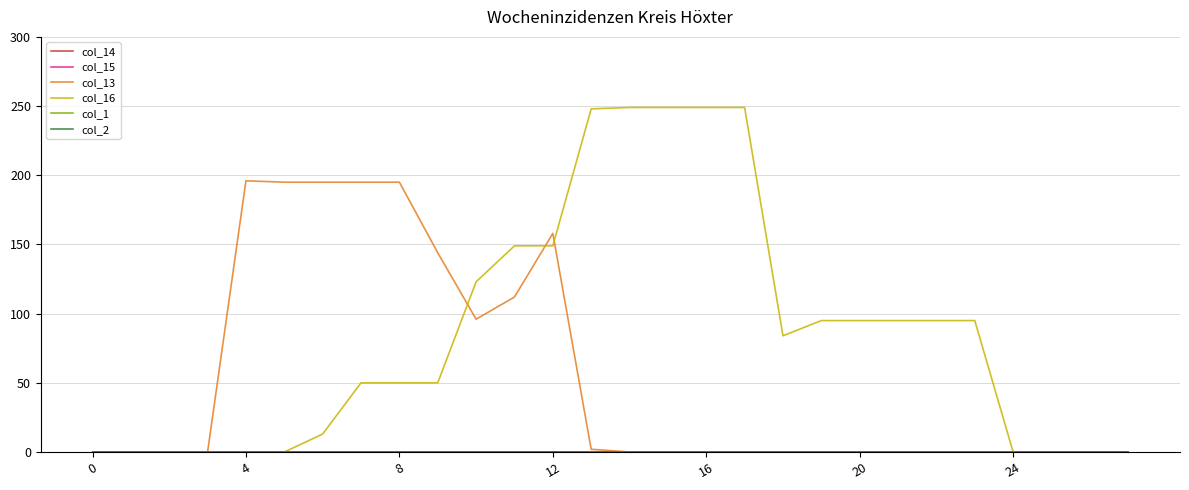

True or false: col_13 and col_15 cross at least once.

False